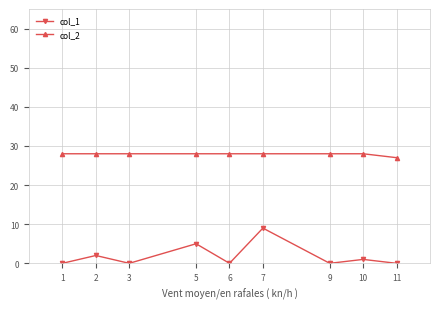

Reading left to right, list all the values displayed in this chart.

col_1: 1=0	2=2	3=0	5=5	6=0	7=9	9=0	10=1	11=0
col_2: 1=28	2=28	3=28	5=28	6=28	7=28	9=28	10=28	11=27